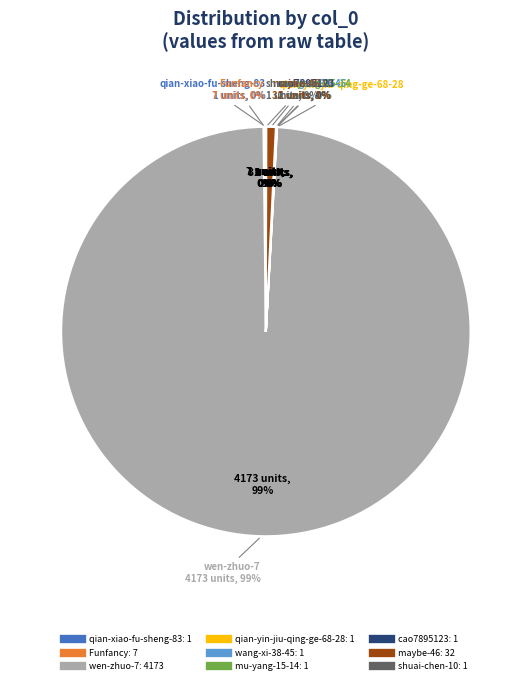

What percentage is the wen-zhuo-7 slice, to the nearest percent?

99%